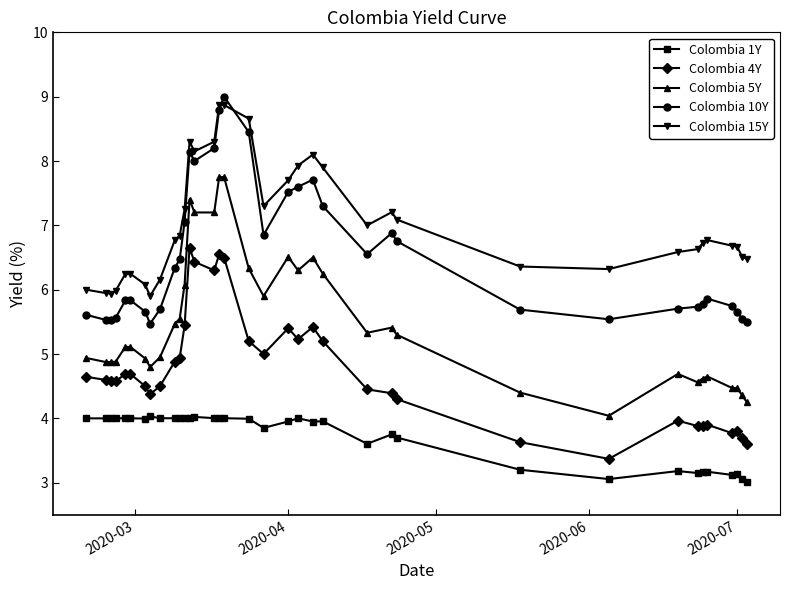

What is the value of the Colombia 1Y point at the 33rd from the left?

3.1